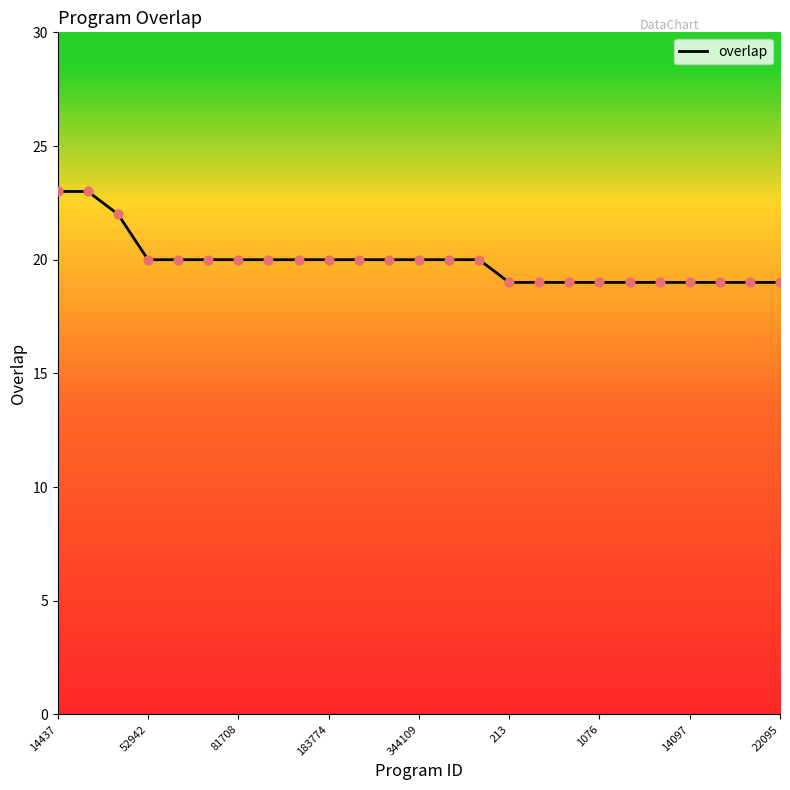

What is the maximum value shown in the chart?

23